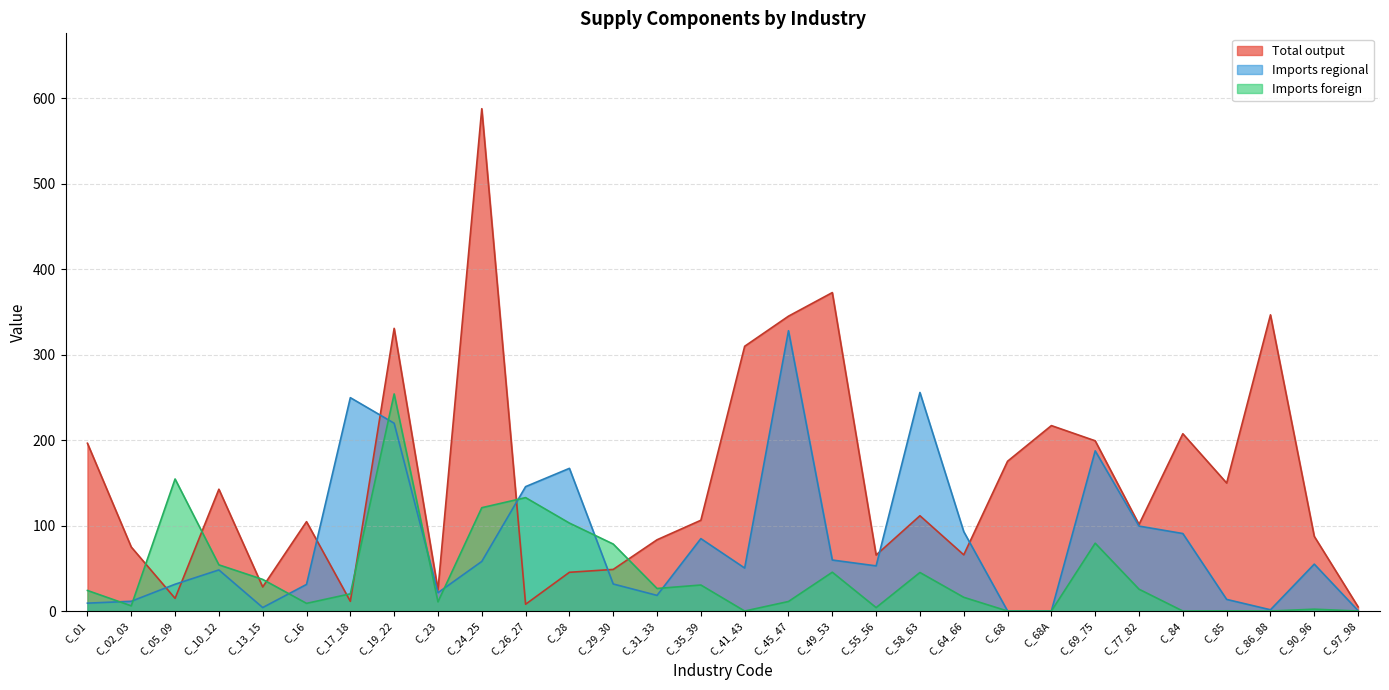

How many intersections are there between Imports regional and Total output?

8